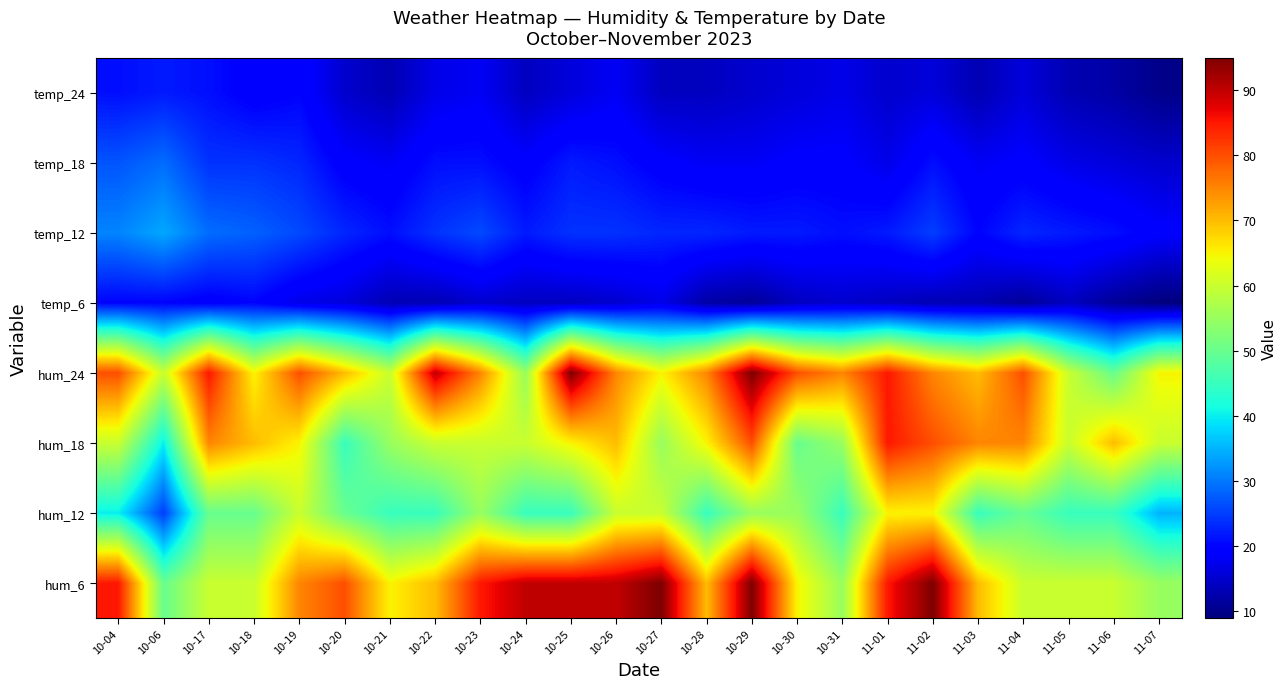

At which category is the sum across all series the highest?

10-29